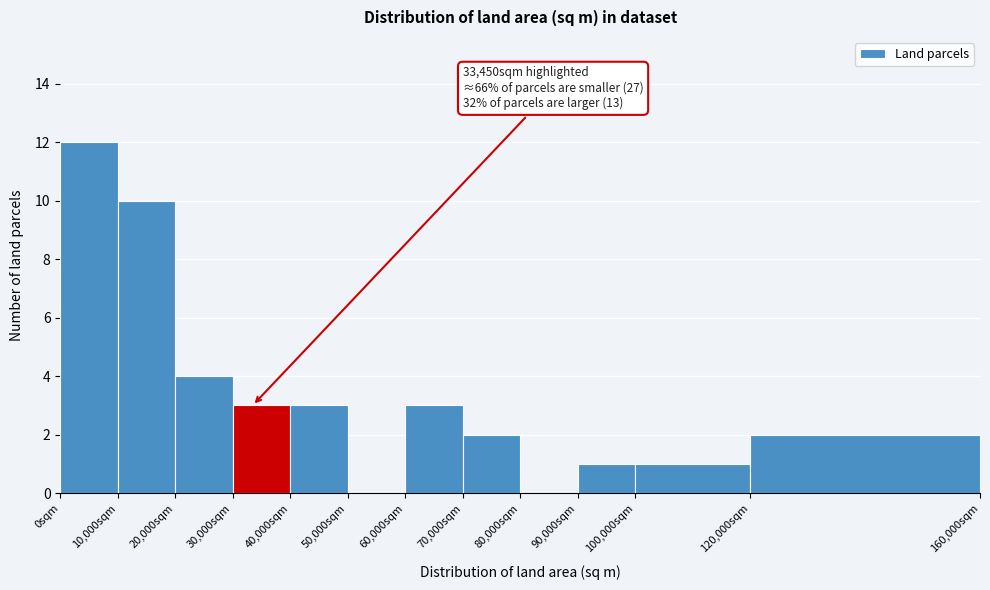

Over which range of the x-axis is the bar tallest?

0 to 10000